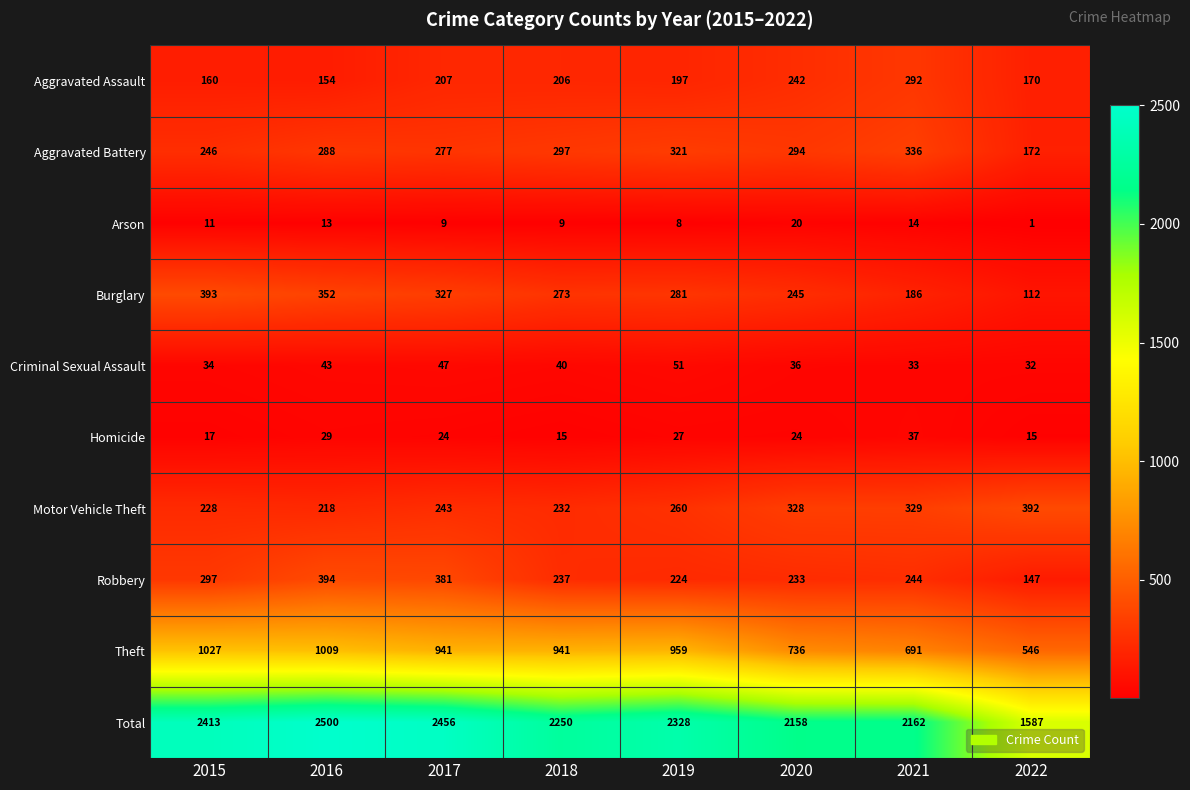

Which label corresponds to the largest value in the chart?

2016